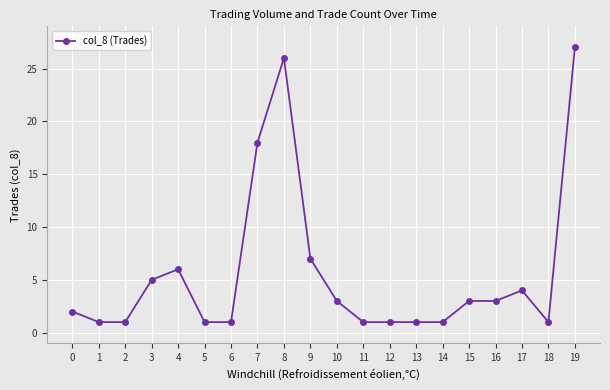

Does the chart display data point markers on the line(s)?

Yes